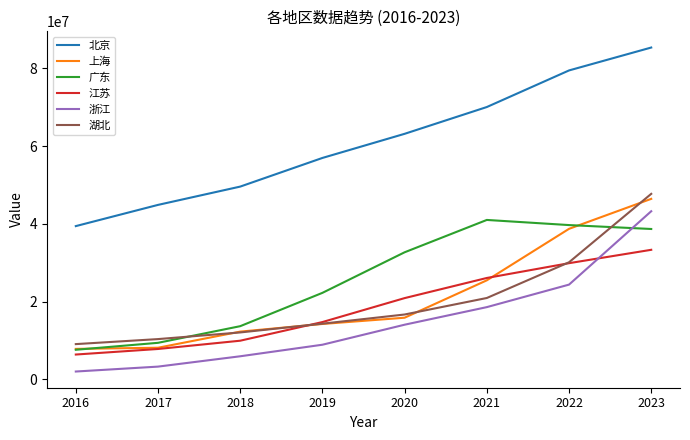

What is the maximum value shown in the chart?

85369394.0